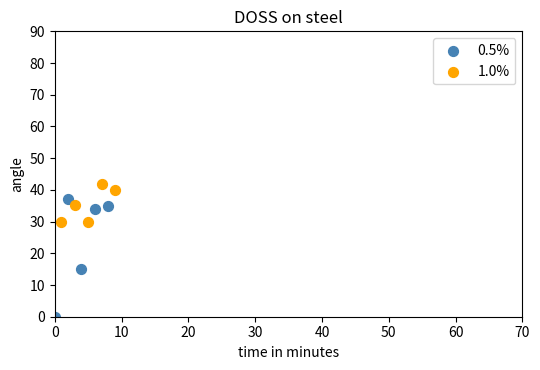

Which series has the widest spread of Y values?

0.5%